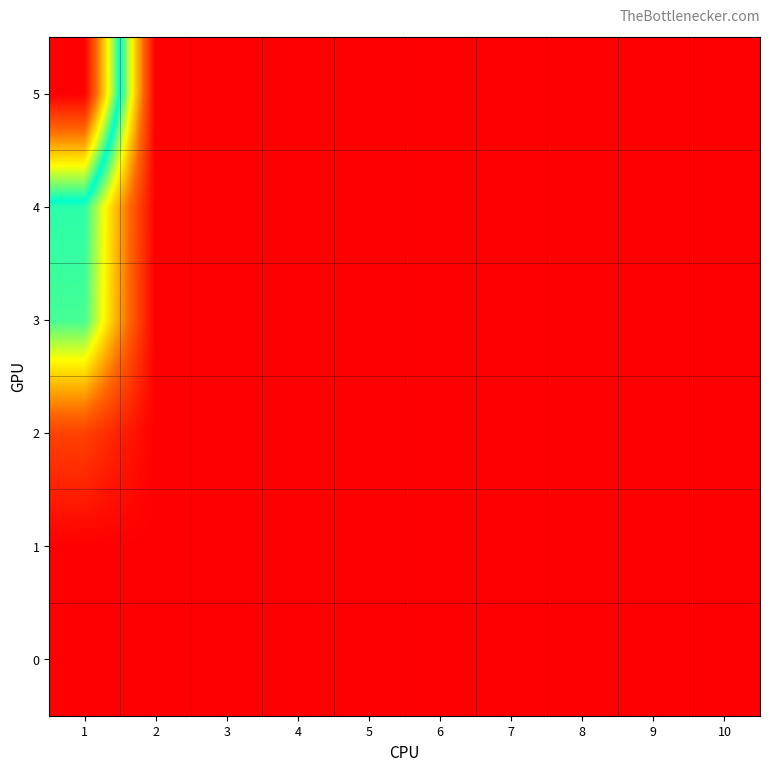

Which has a higher value, 2 or 1?

2